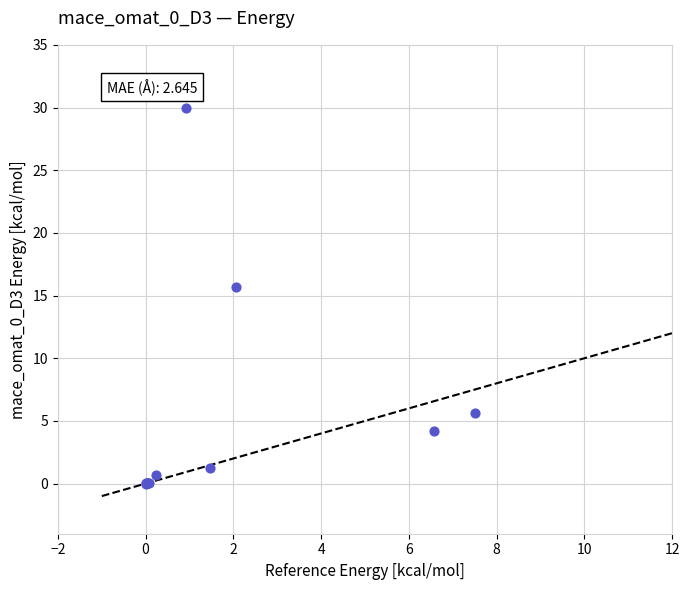

What Y value in the scatter plot is closest to 14?

15.7